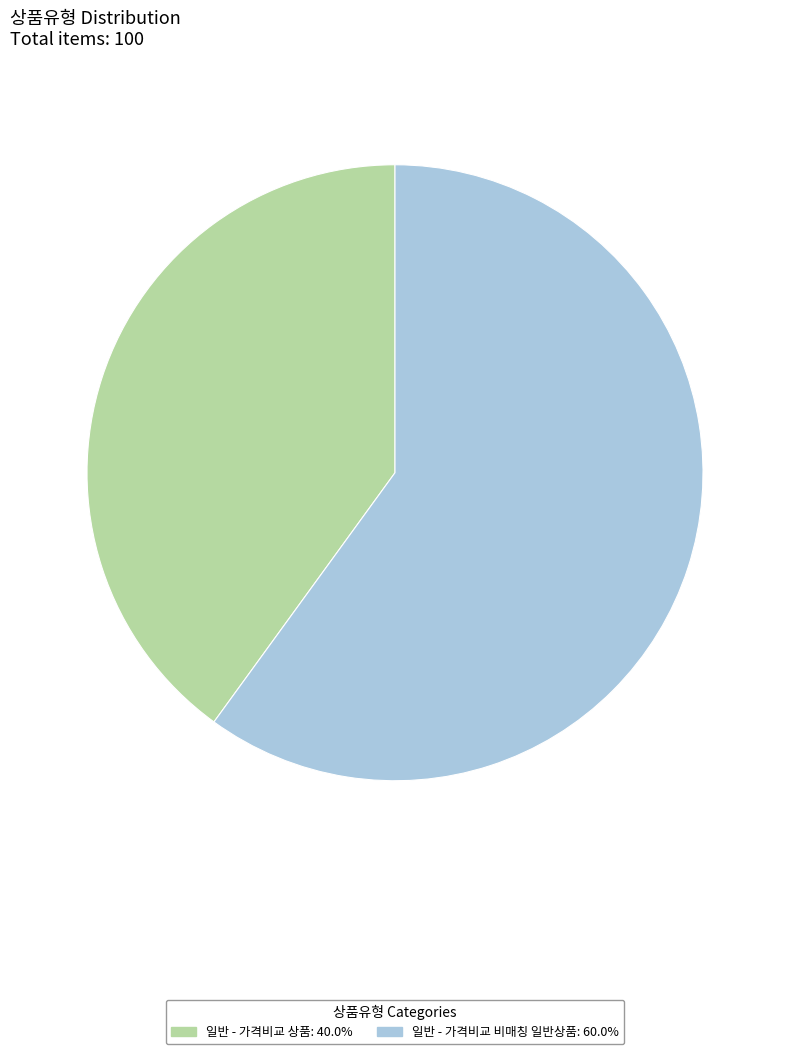

Is the sum of 일반 - 가격비교 상품 and 일반 - 가격비교 비매칭 일반상품 greater than half?

Yes